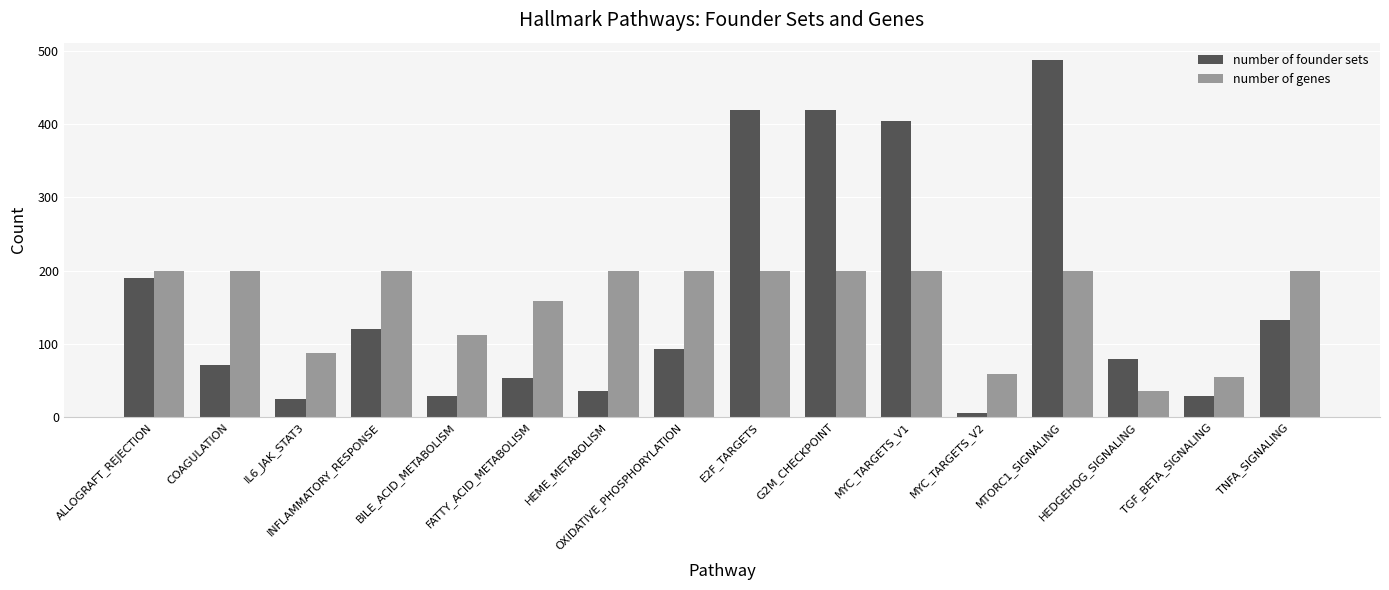

Is it true that number of genes equals 200 at TNFA_SIGNALING?

True